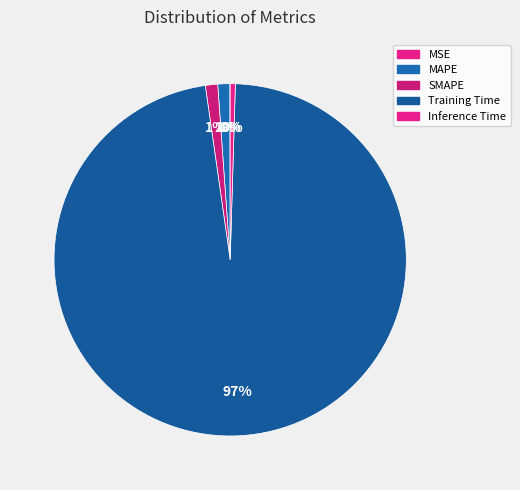

Combined, what portion of the pie is MSE and SMAPE?

1.2%